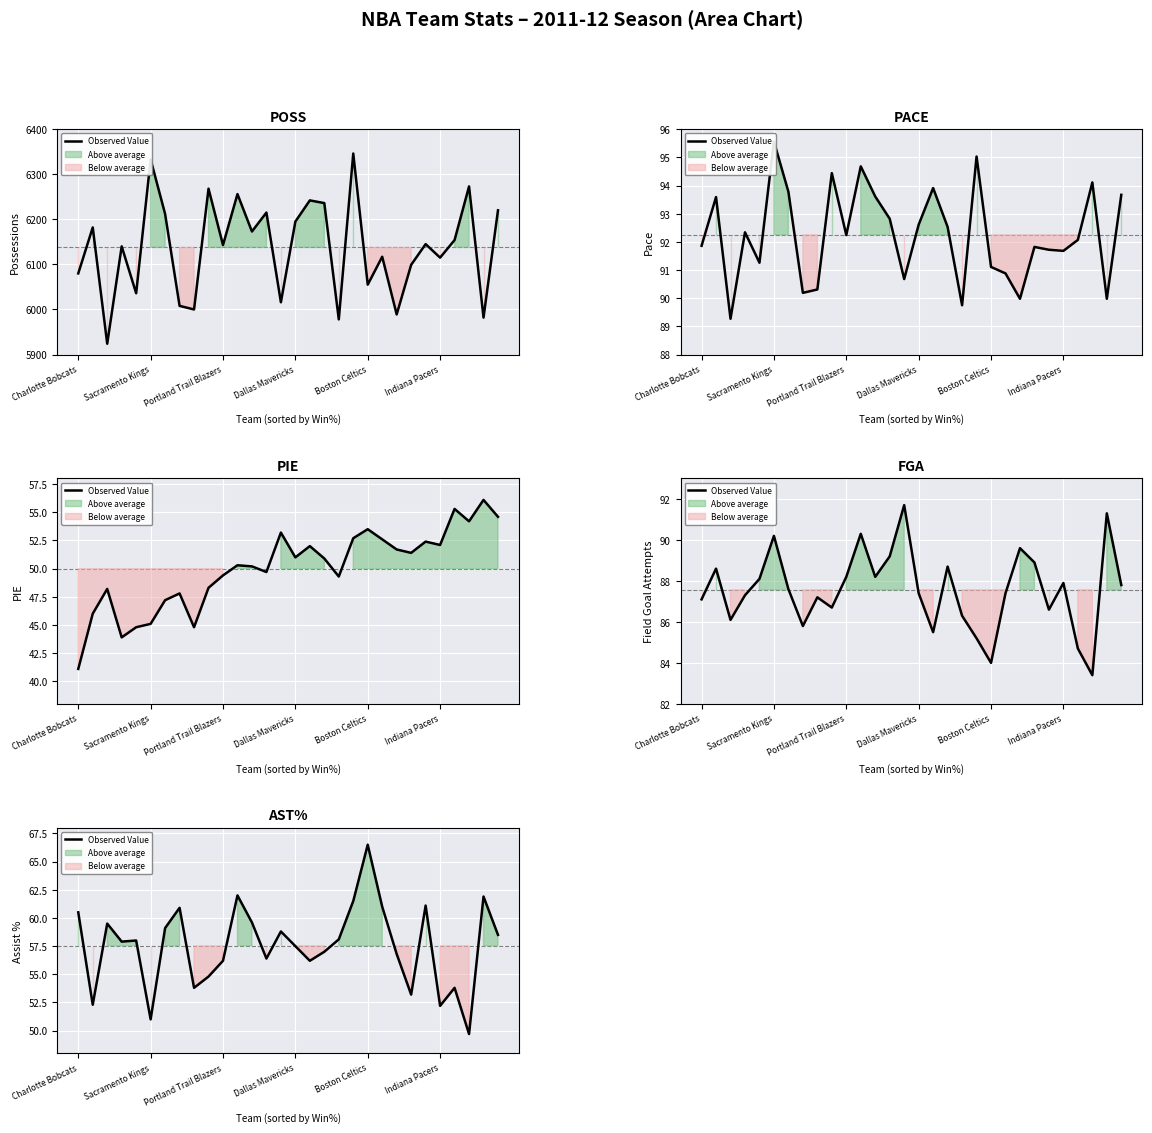

What is the value of the 7th point from the left?

59.1